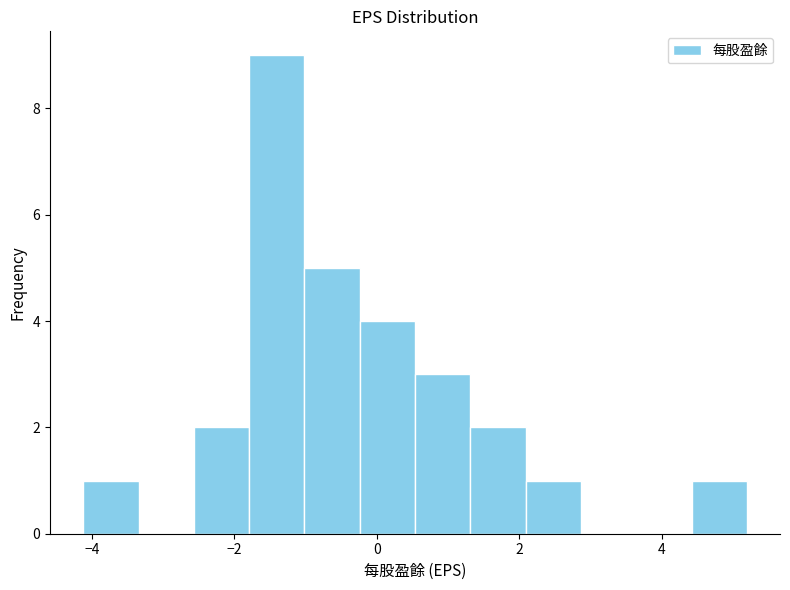

Read against the x-axis, roughly where is the centre of the tallest bar?

-1.4